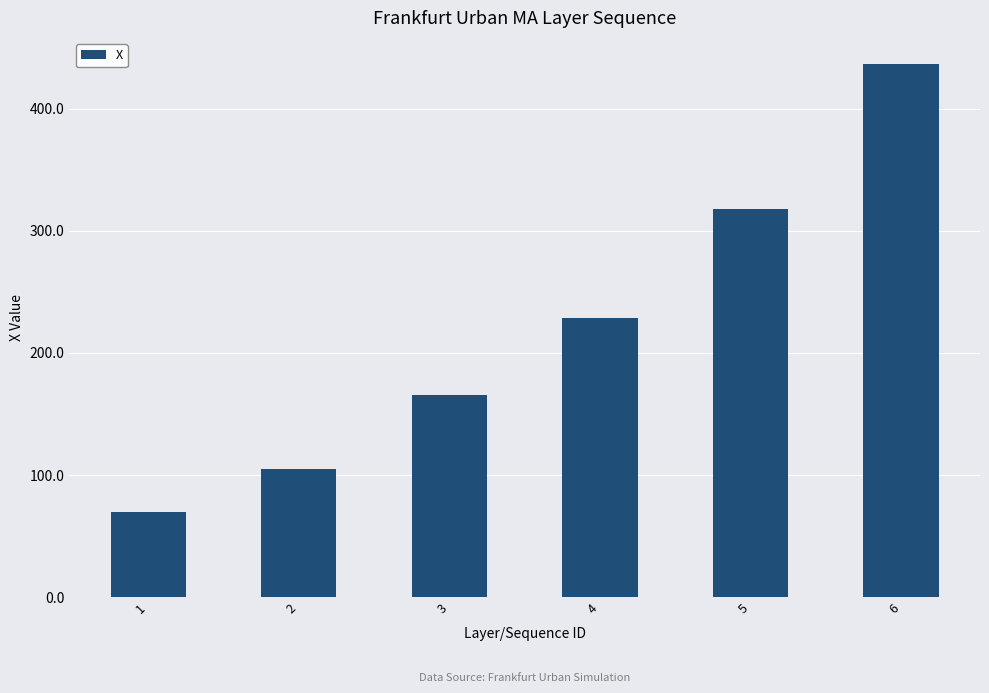

Where does the data first go above 228?

4